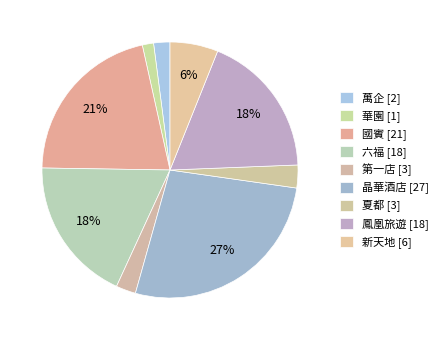

Count the number of slices in the pie.

9